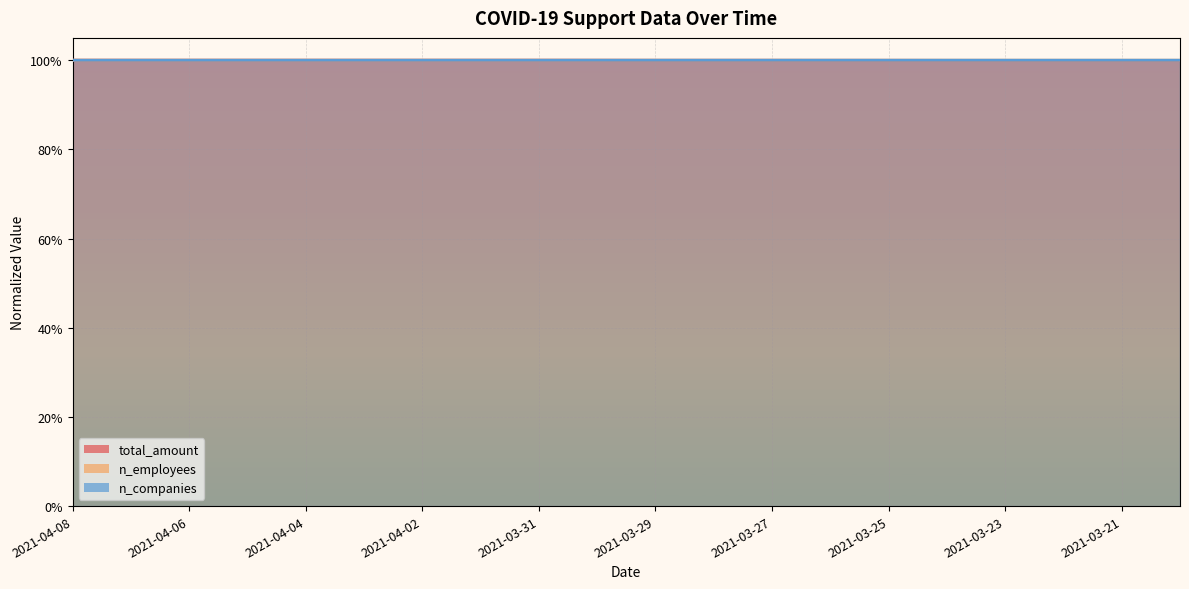

Is the value of total_amount at 2021-03-28 greater than the value of n_employees at 2021-03-25?

No